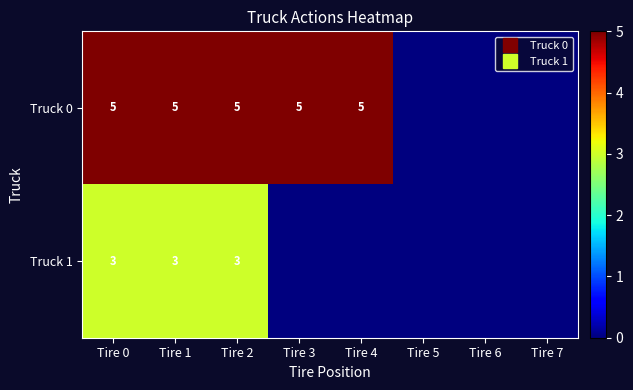

Is it true that Truck 1 equals -1 at Tire 4?

False